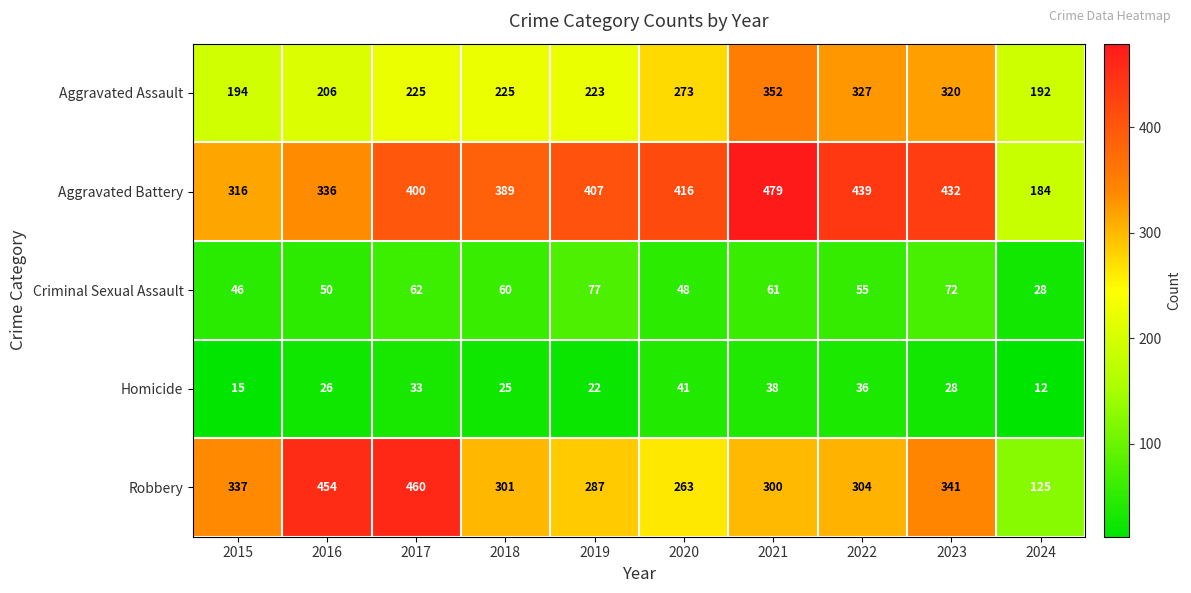

The Aggravated Assault series shows 206 at 2016. True or false?

True